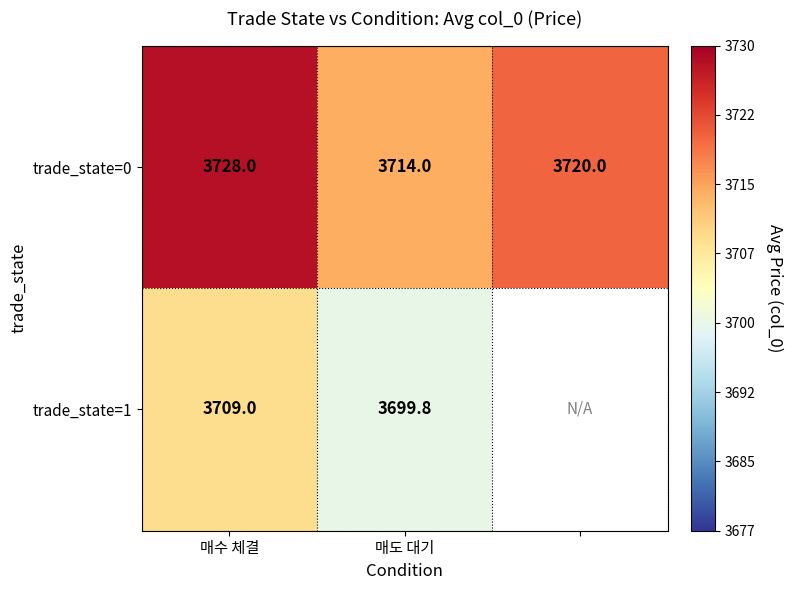

What is the average value of the trade_state=0 series?

3720.7